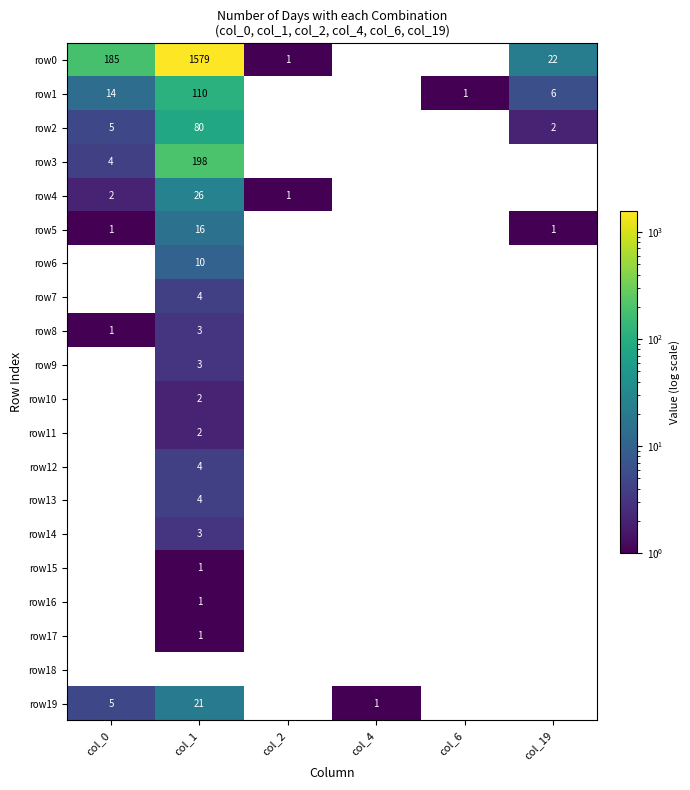

Is it true that row8 equals 1 at col_0?

True